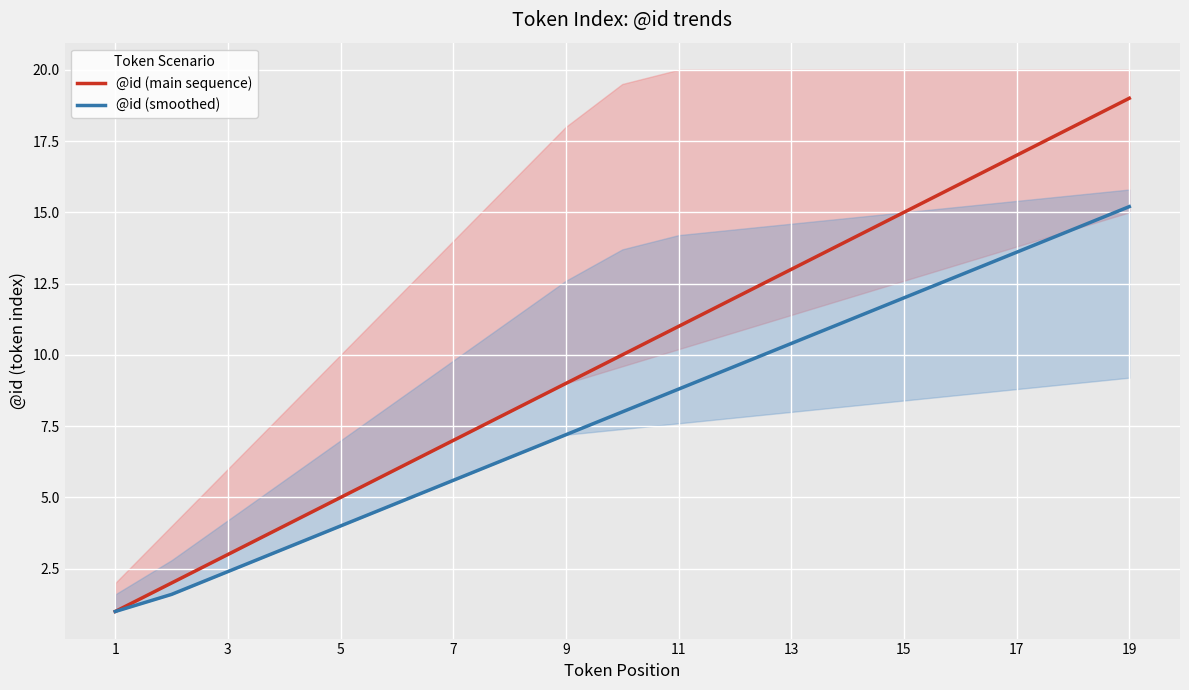

What is the minimum value shown in the chart?

1.0